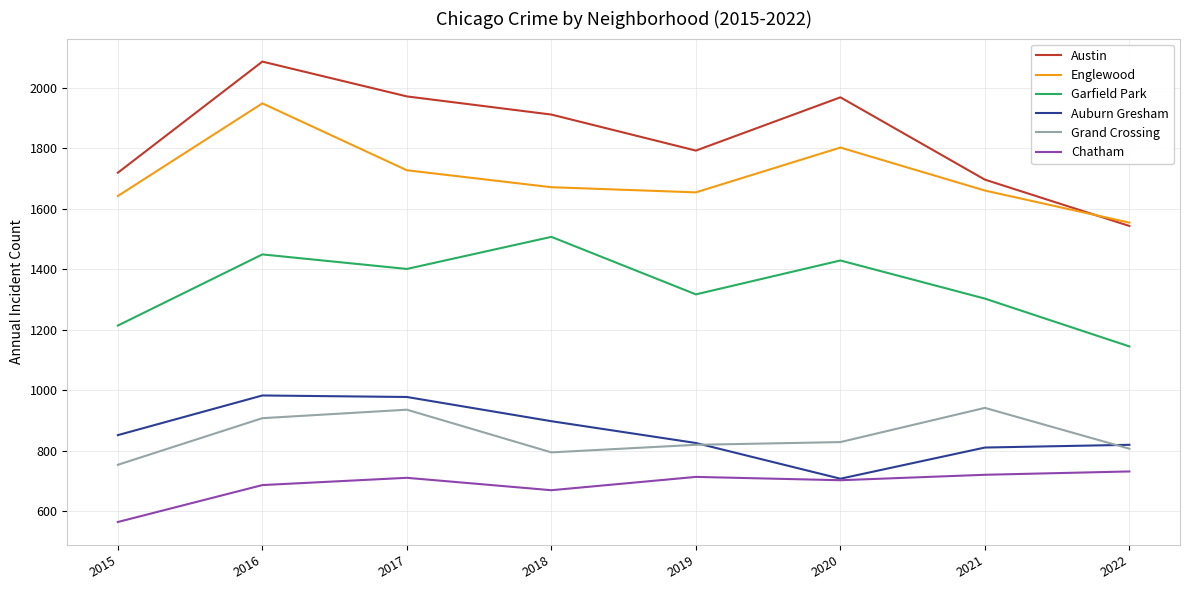

What is the total value across all series at 2016?

8061